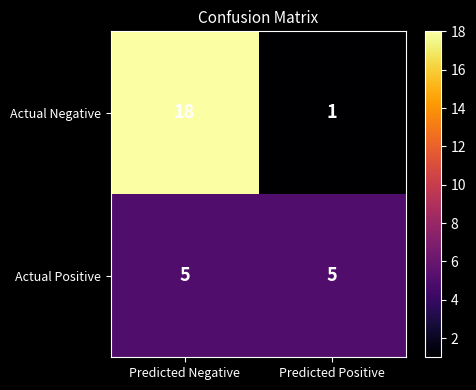

What is the average value of the Actual Negative series?

10